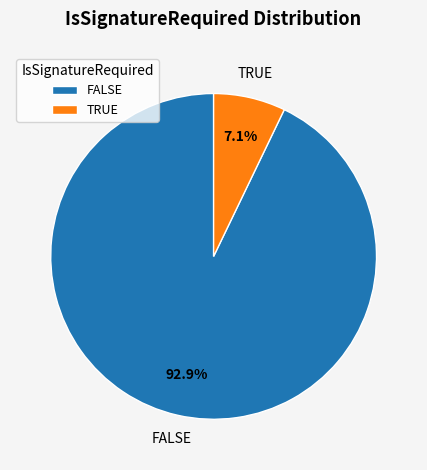

What percentage is the FALSE slice, to the nearest percent?

93%